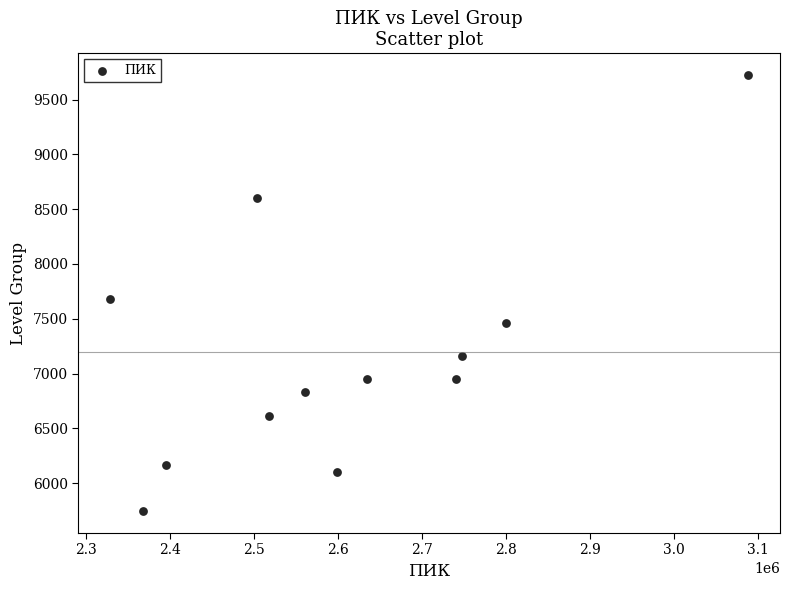

What Y value in the scatter plot is closest to 7734?

7683